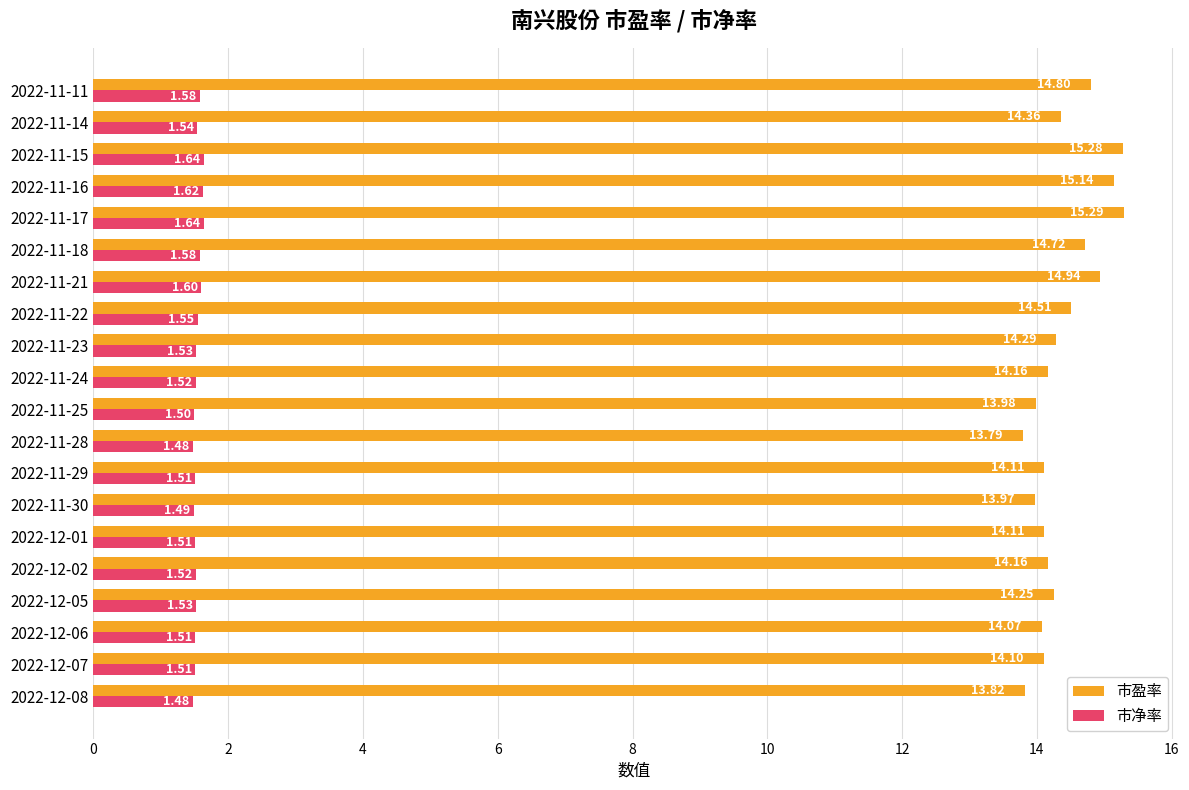

What is the sum of all 市盈率 values?

287.9